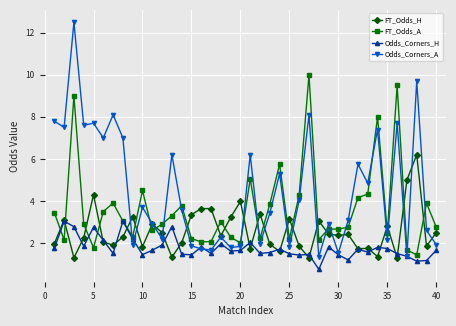

Which series has the largest total across all categories?

Odds_Corners_A